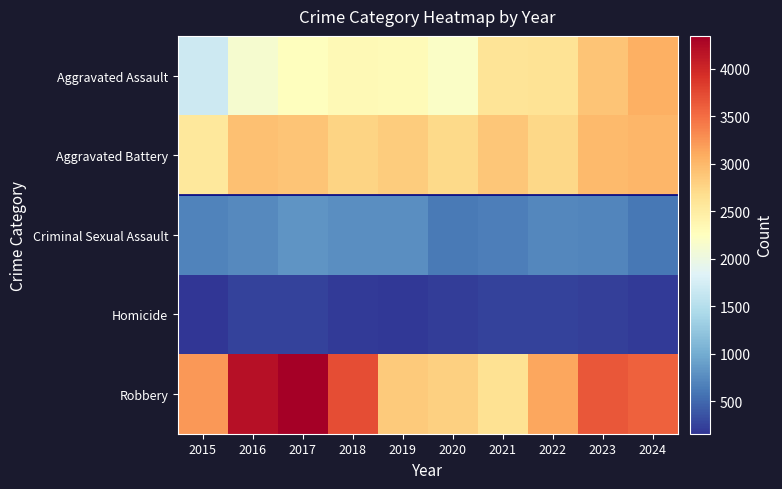

At how many categories does at least one series exceed 3931?

2